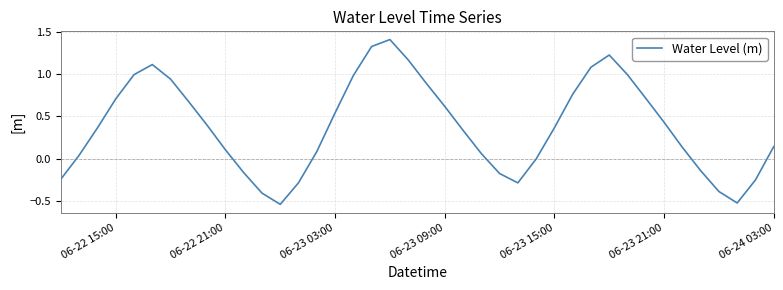

How many lines are shown in the chart?

1